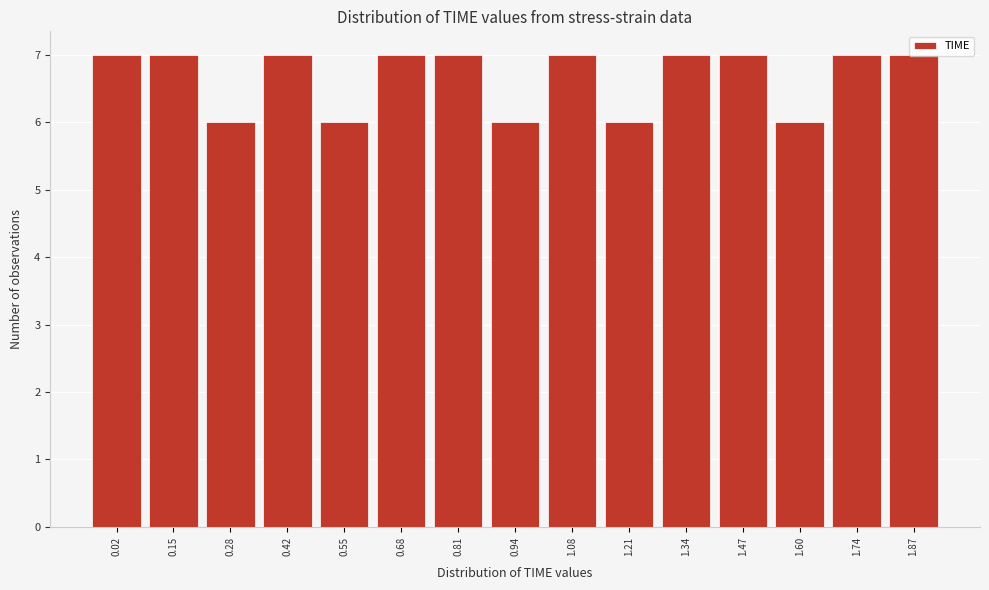

What is the ratio of the value at 0.94 to the value at 0.28?

1.0